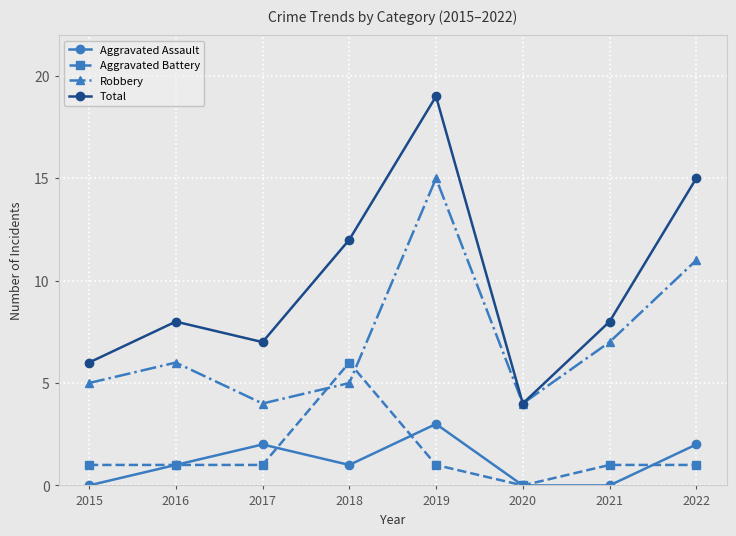

Between 2017 and 2022, which series saw the biggest shift?

Total